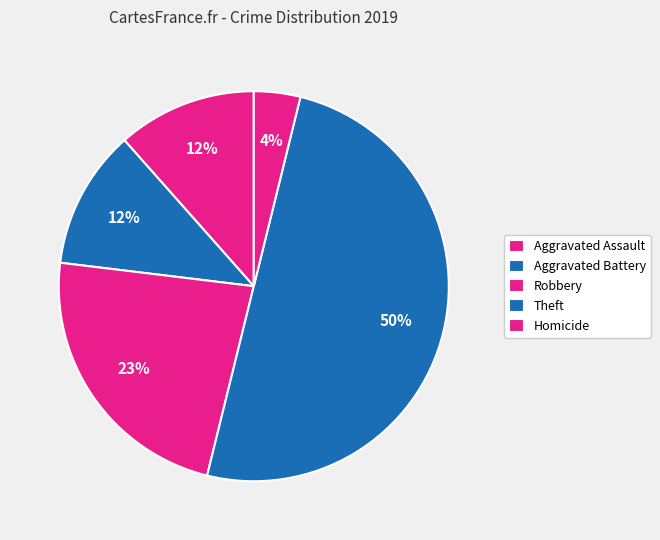

Which slice is the smallest?

Homicide